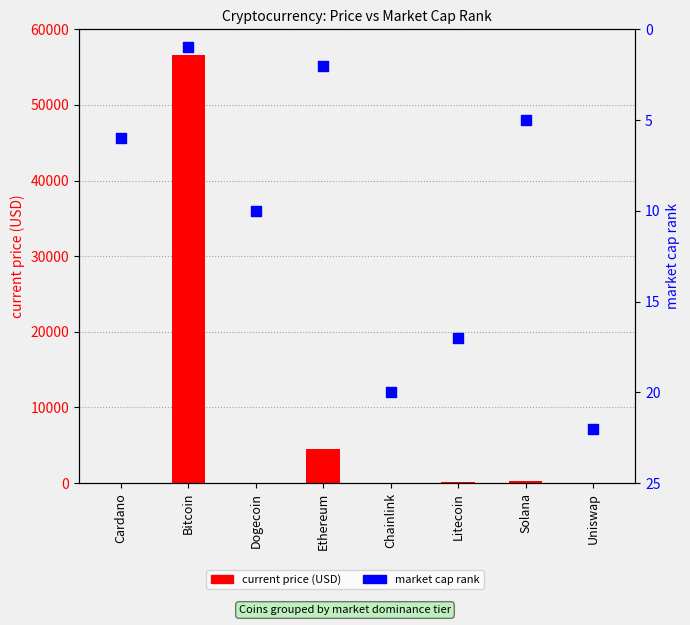

At how many categories does at least one series exceed 37176?

1